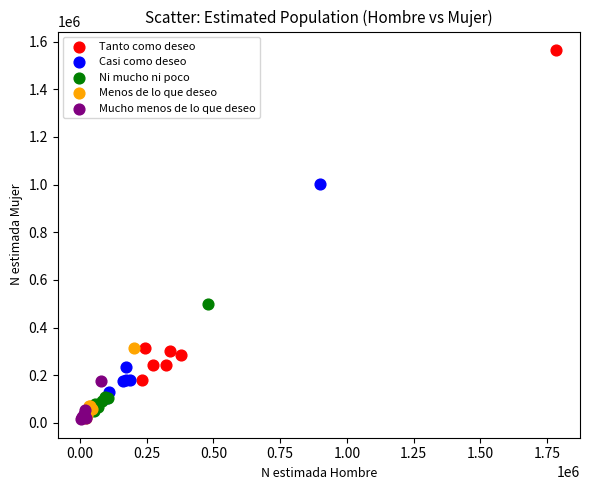

Which series reaches the maximum Y coordinate?

Tanto como deseo